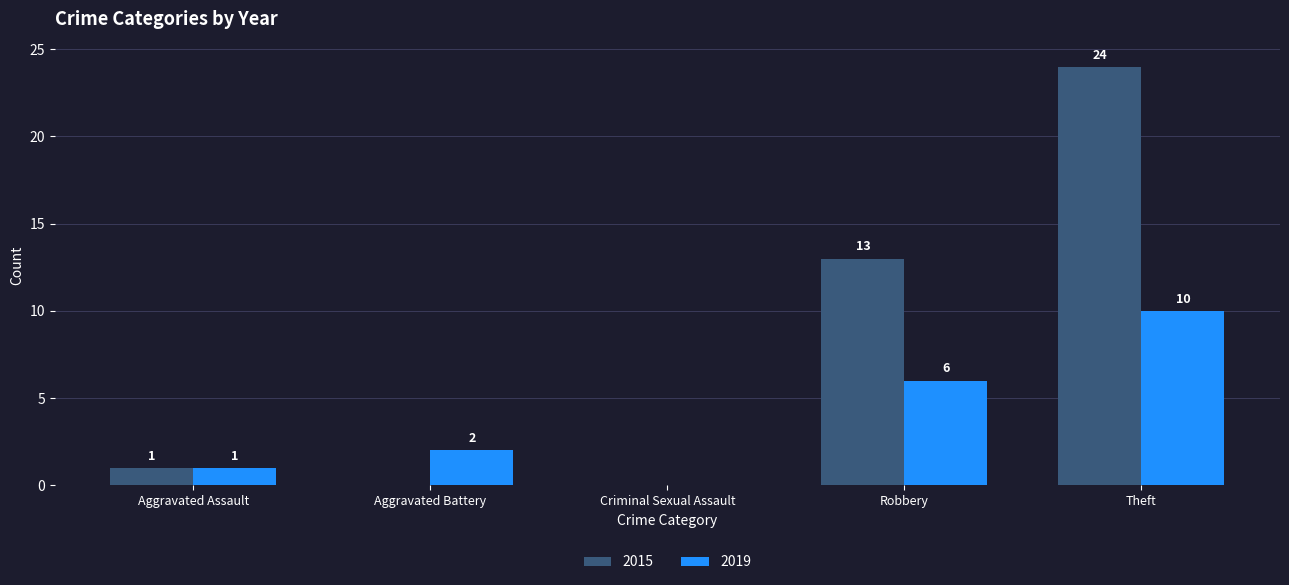

What is the maximum value shown in the chart?

24